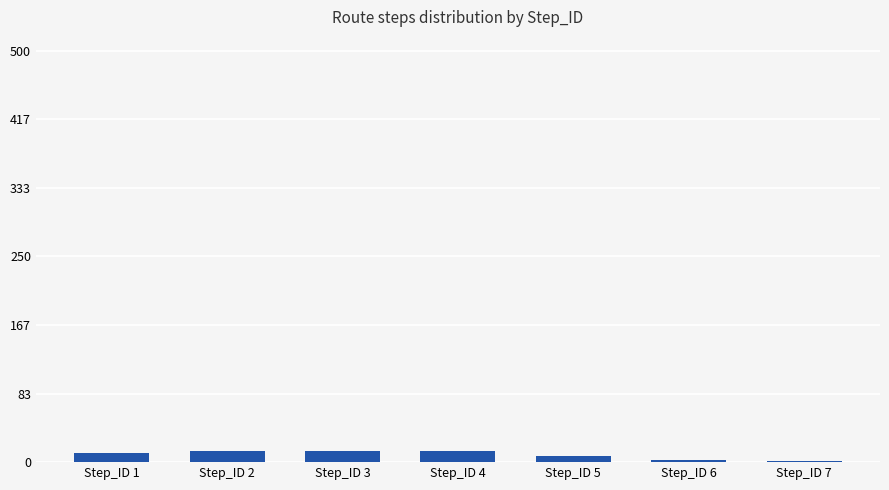

Are the bars horizontal?

No